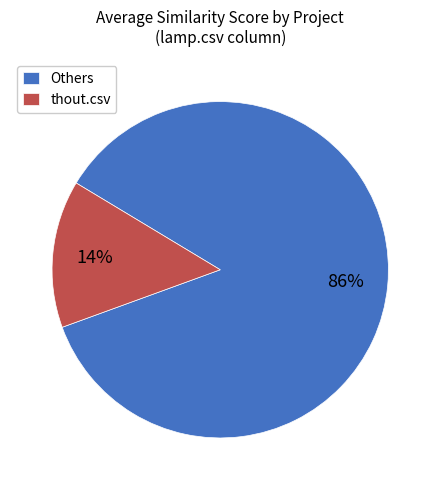

Do thout.csv and Others together represent more than half of the pie?

Yes